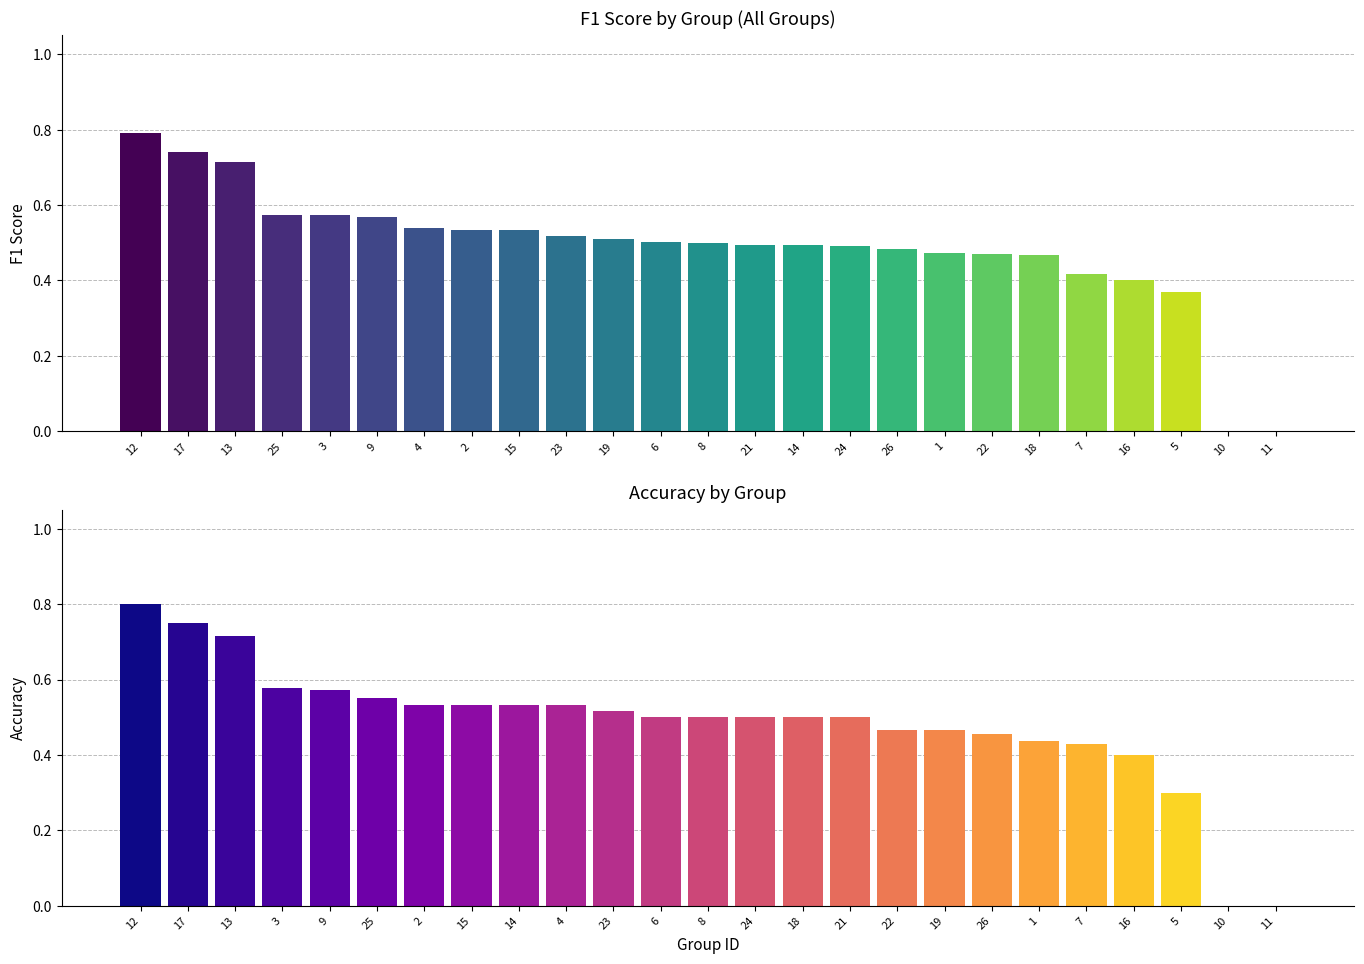

How many positive values does the accuracy series have?

23